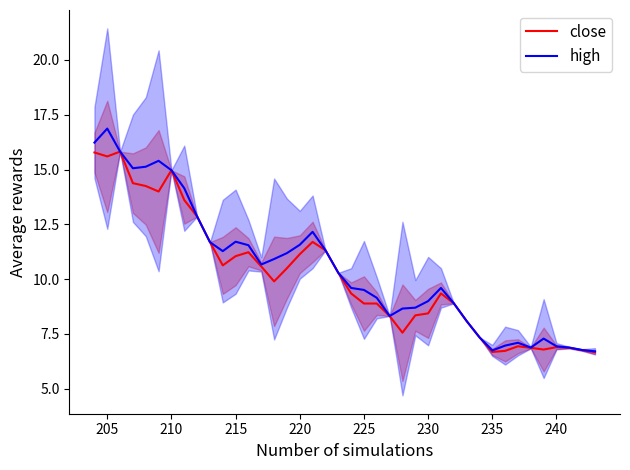

In close, how many points are higher than both neighbors (excluding endpoints)?

7